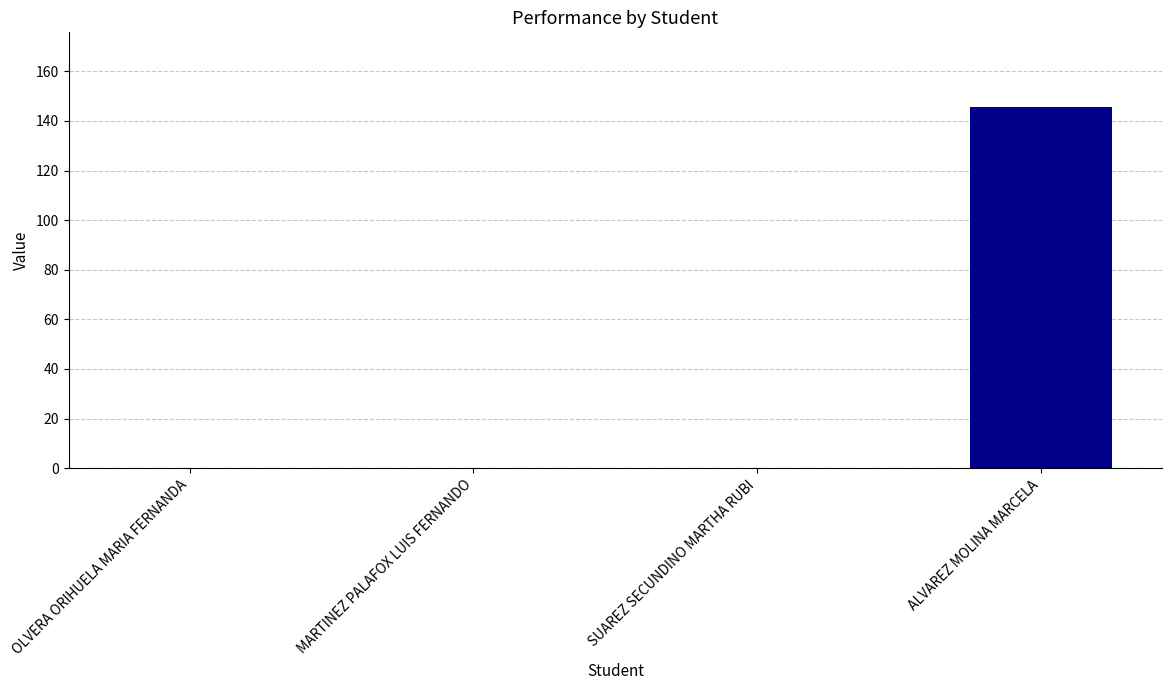

What is the difference between the values at MARTINEZ PALAFOX LUIS FERNANDO and ALVAREZ MOLINA MARCELA?

145.6